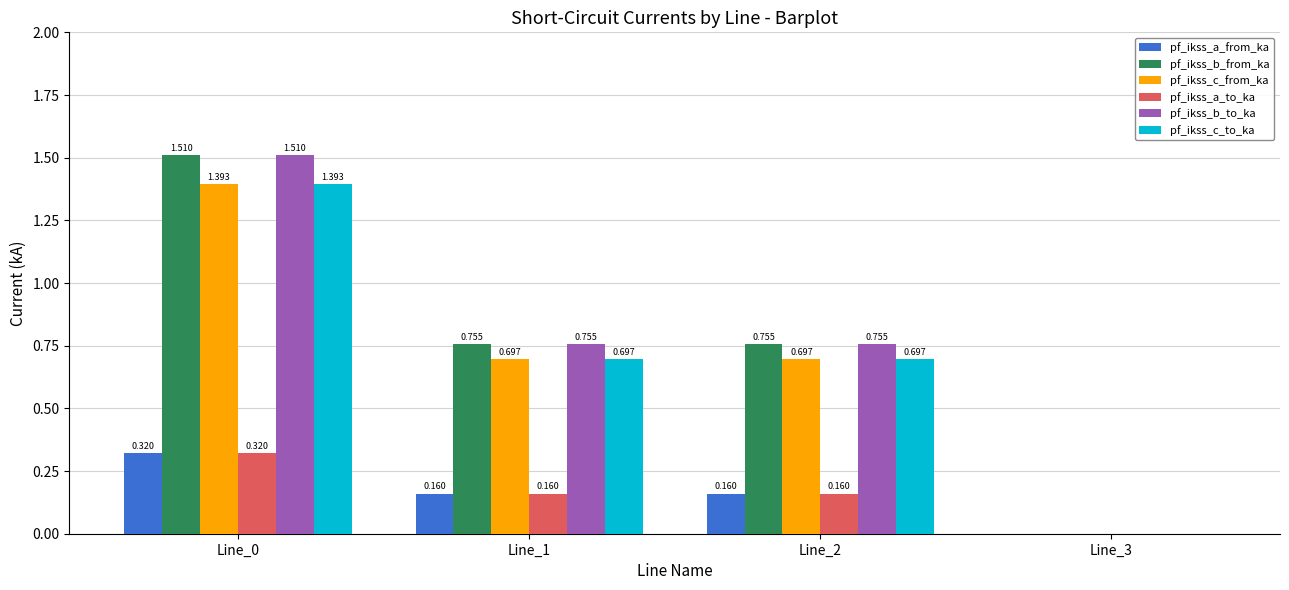

Is the value of pf_ikss_c_to_ka at Line_1 greater than the value of pf_ikss_a_to_ka at Line_2?

Yes